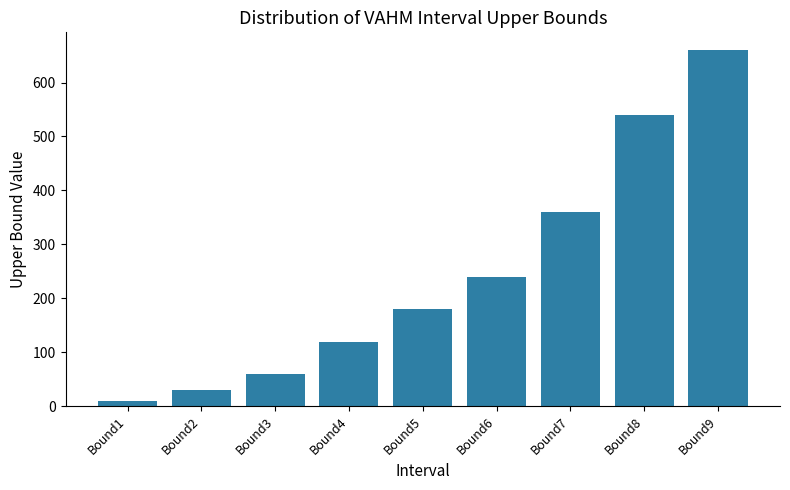

Reading right to left, list all the values displayed in this chart.

Bound9=660	Bound8=540	Bound7=360	Bound6=240	Bound5=180	Bound4=120	Bound3=60	Bound2=30	Bound1=10